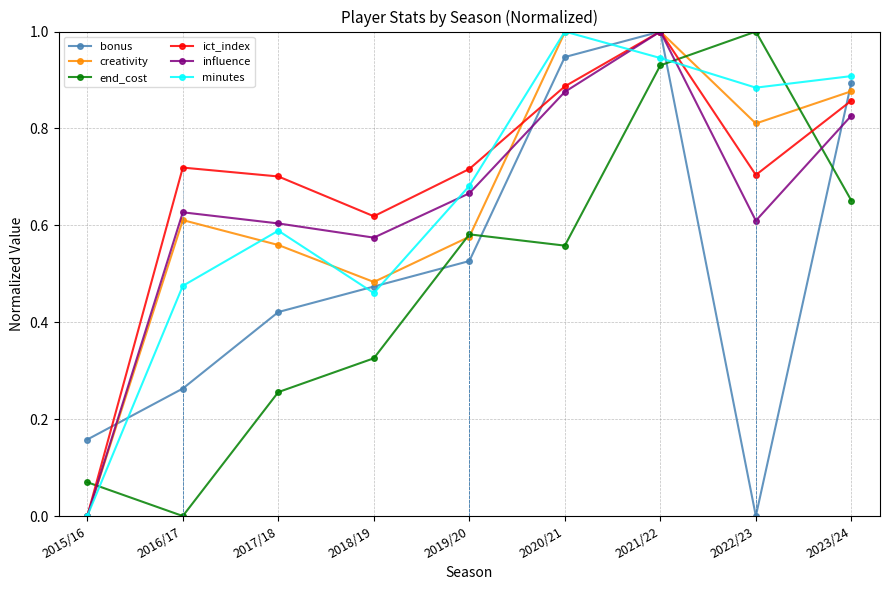

Which category has the lowest value in the ict_index series?

2015/16